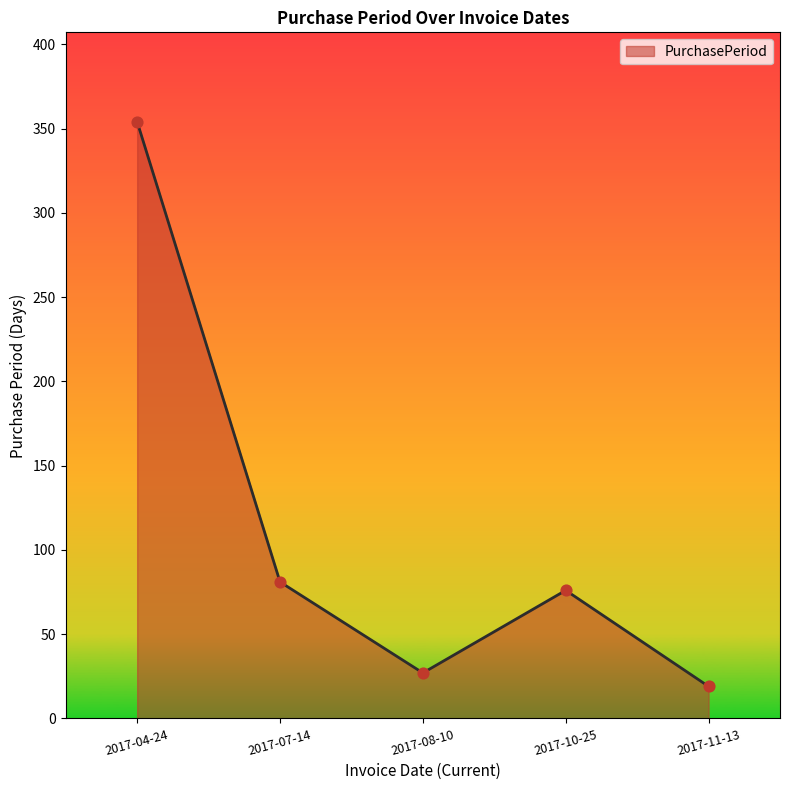

What is the change in value from 2017-04-24 to 2017-11-13?

-335